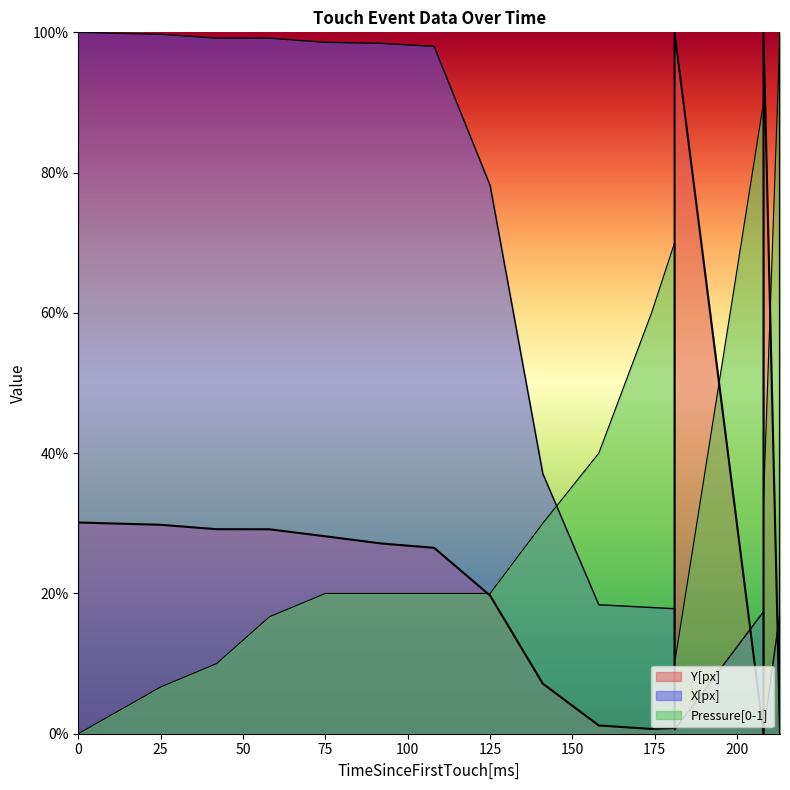

Where is the first local minimum for X[px]?

181